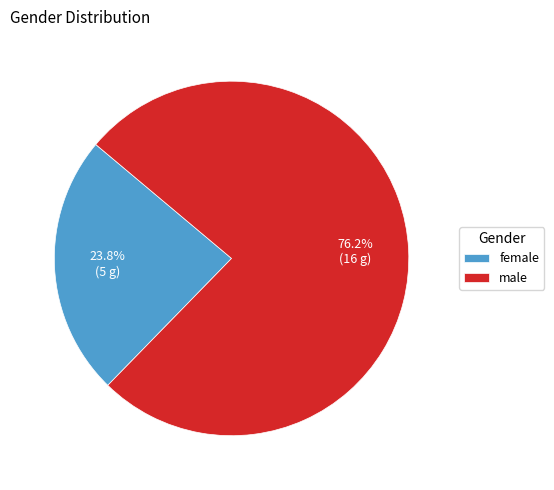

To the nearest percent, what is the difference between the largest and smallest slice percentages?

52%